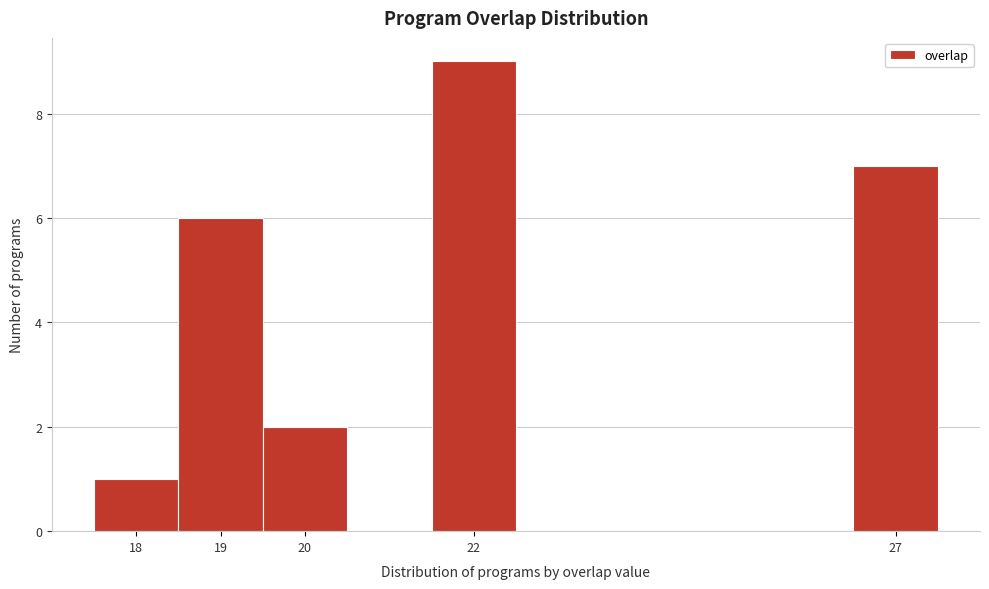

Reading left to right, transcribe this chart: for each bar, give the range it covers on the x-axis and its height. The values are not printed on the chart, so give them approximately, as read against the axis.

17.5 to 18.5: 1
18.5 to 19.5: 6
19.5 to 20.5: 2
20.5 to 21.5: 0
21.5 to 22.5: 9
22.5 to 23.5: 0
23.5 to 24.5: 0
24.5 to 25.5: 0
25.5 to 26.5: 0
26.5 to 27.5: 7